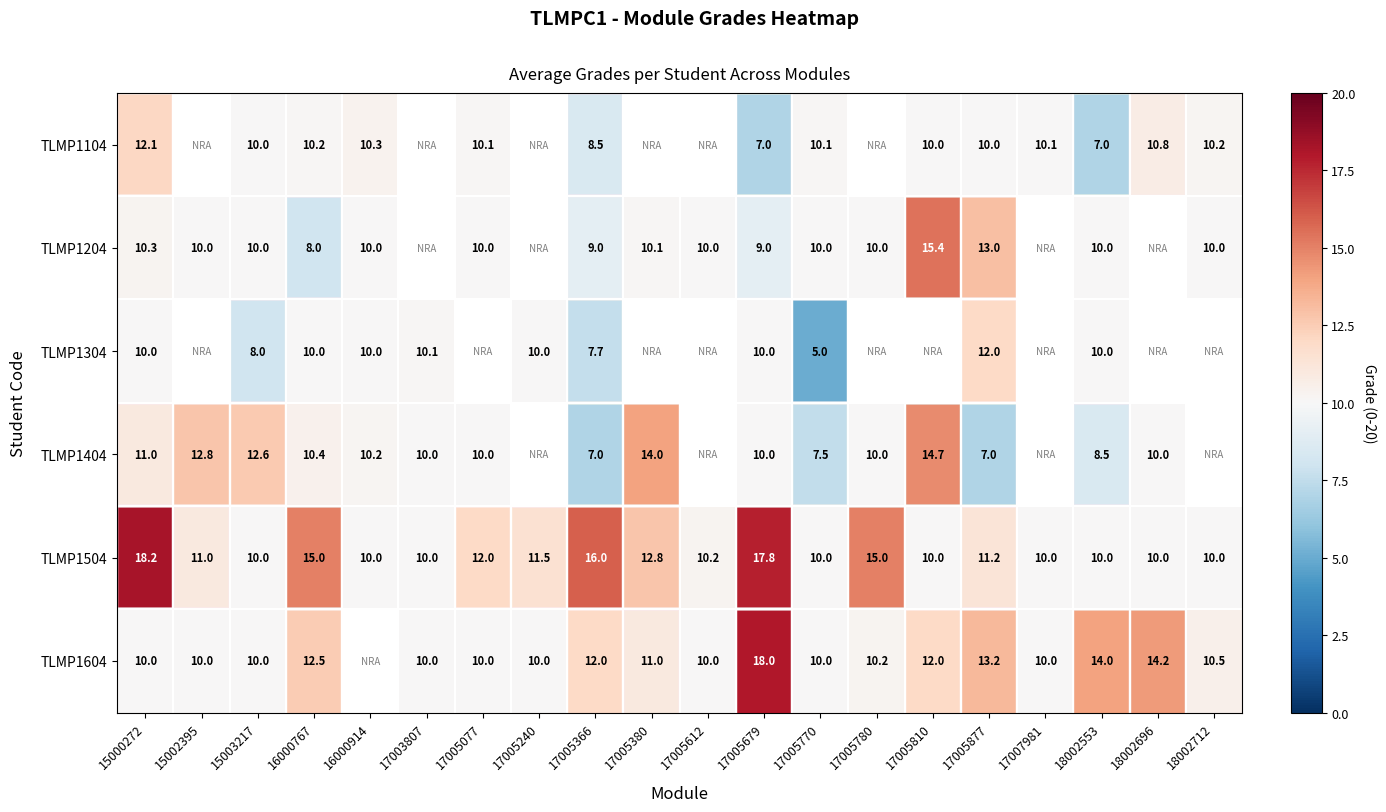

The TLMP1604 series shows 17.6 at 17005380. True or false?

False